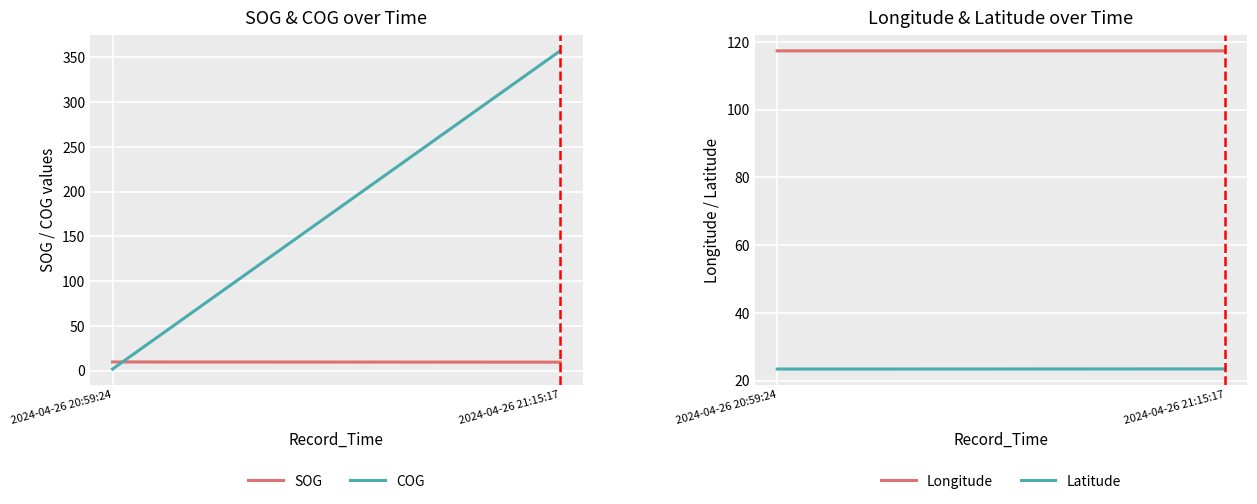

Reading left to right, what are all the values shown in this chart?

SOG: 2024-04-26 20:59:24=9.8	2024-04-26 21:15:17=9.6
COG: 2024-04-26 20:59:24=1.9	2024-04-26 21:15:17=357.2
Longitude: 2024-04-26 20:59:24=117.4	2024-04-26 21:15:17=117.4
Latitude: 2024-04-26 20:59:24=23.4	2024-04-26 21:15:17=23.4